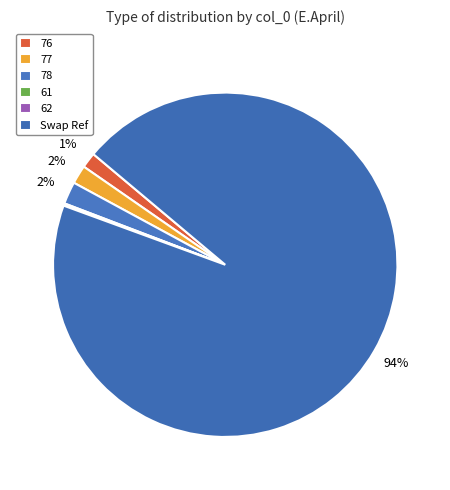

Which slice represents more than half of the pie?

Swap Ref